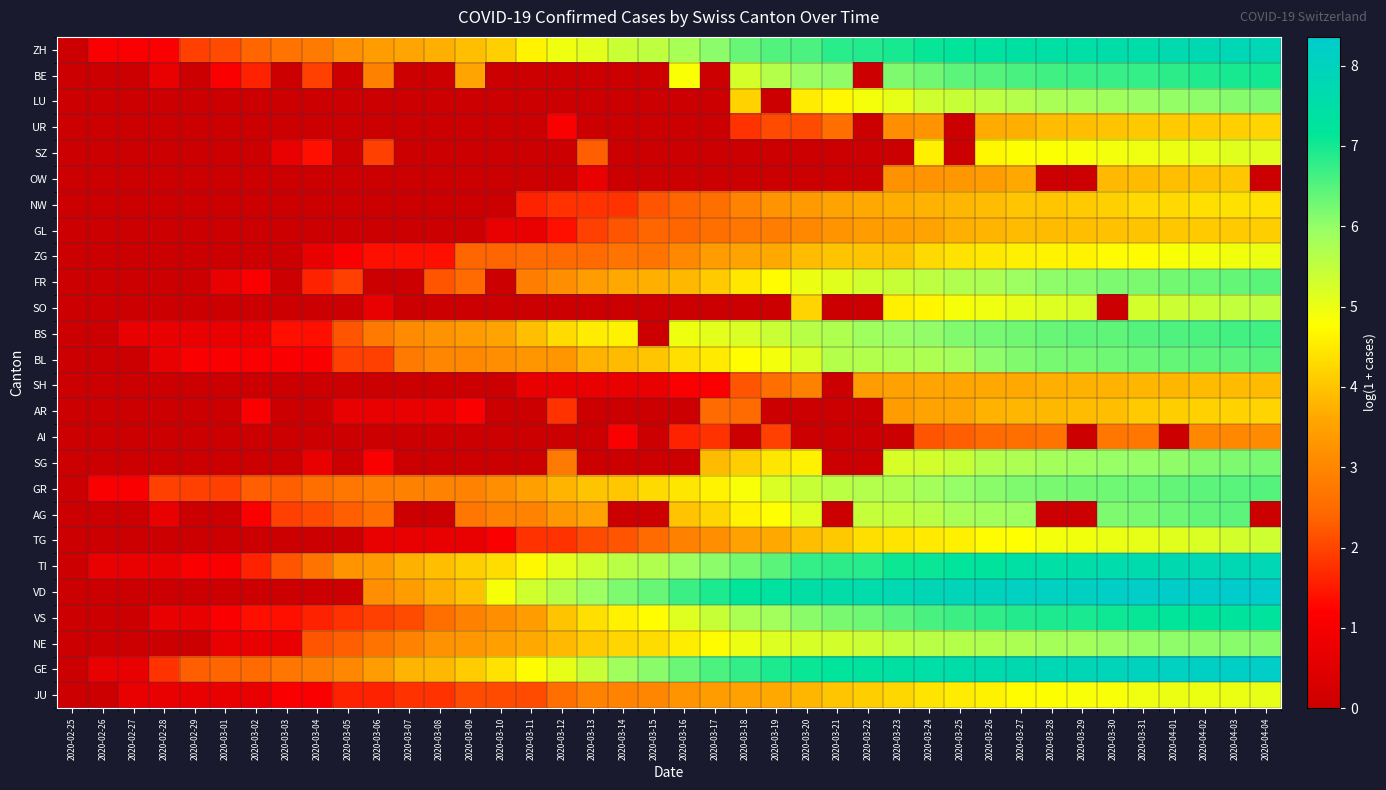

At which category is the sum across all series the highest?

2020-04-03